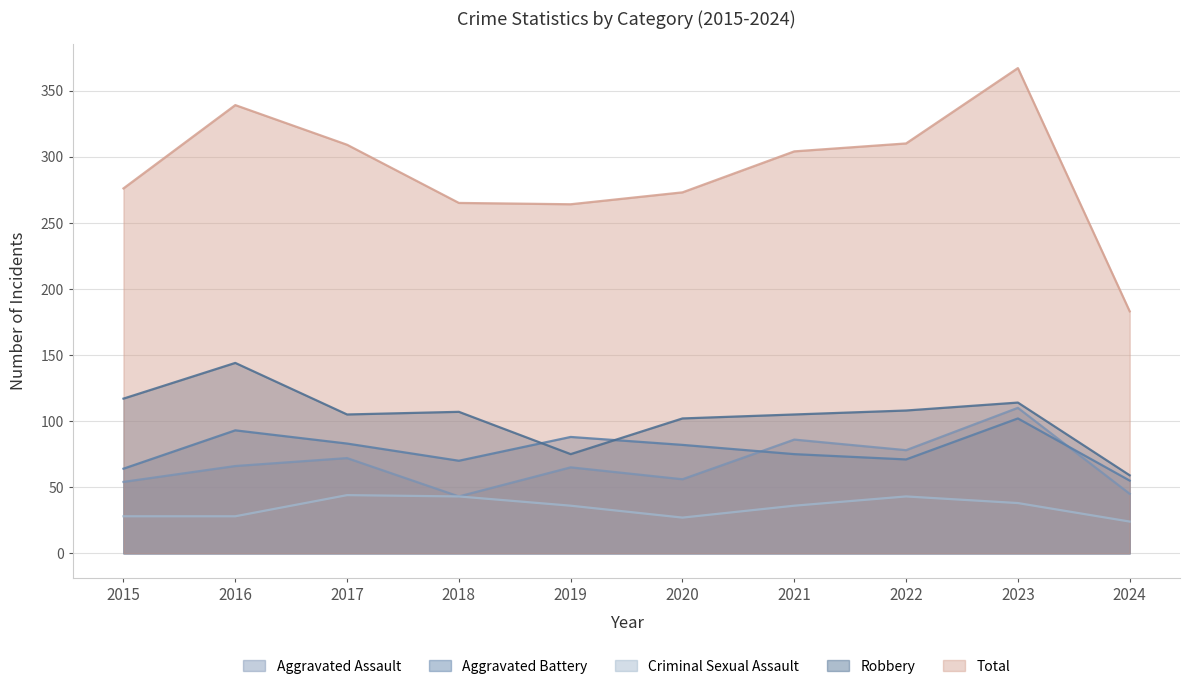

Rank the series by their maximum value, from highest to lowest.

Total, Robbery, Aggravated Assault, Aggravated Battery, Criminal Sexual Assault